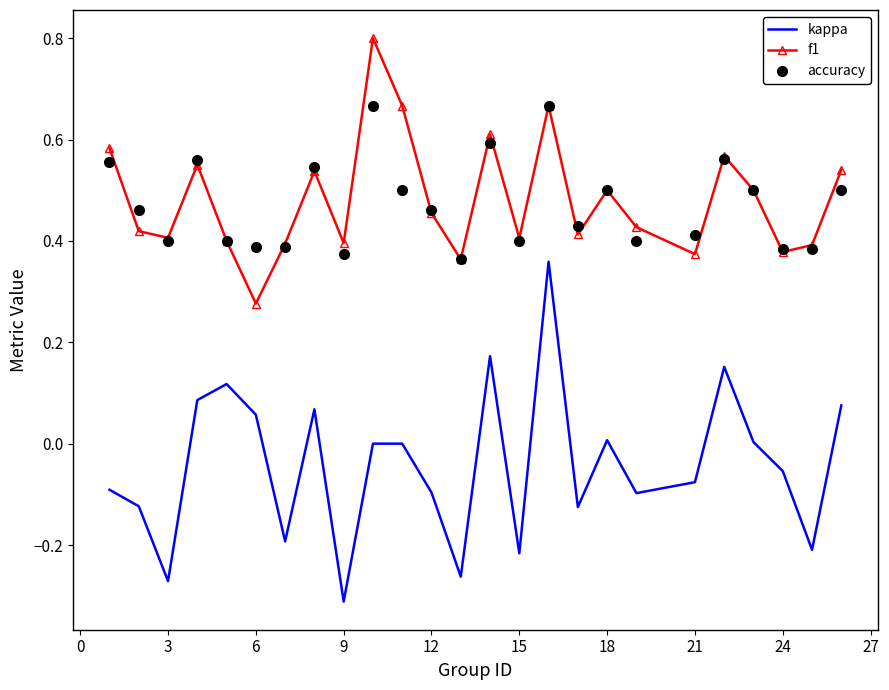

True or false: kappa and f1 intersect in this chart.

False